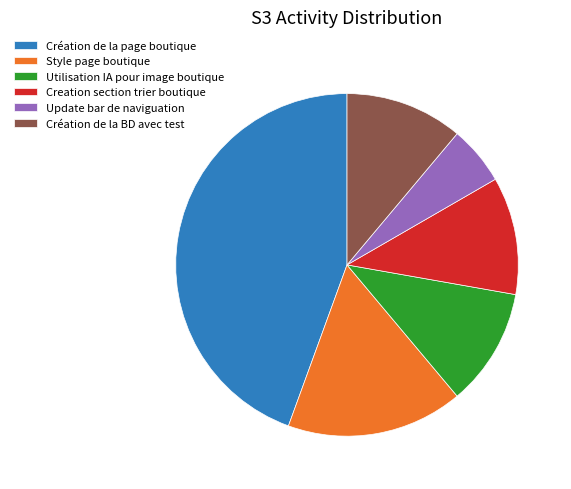

What is the smallest slice in the pie chart?

Update bar de naviguation